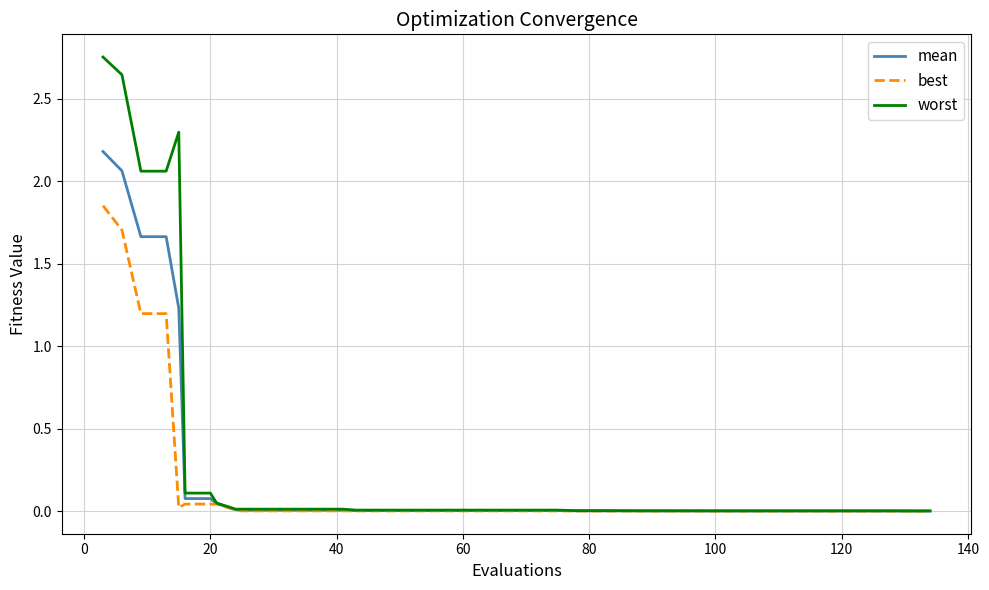

Which series has the widest spread of values?

worst